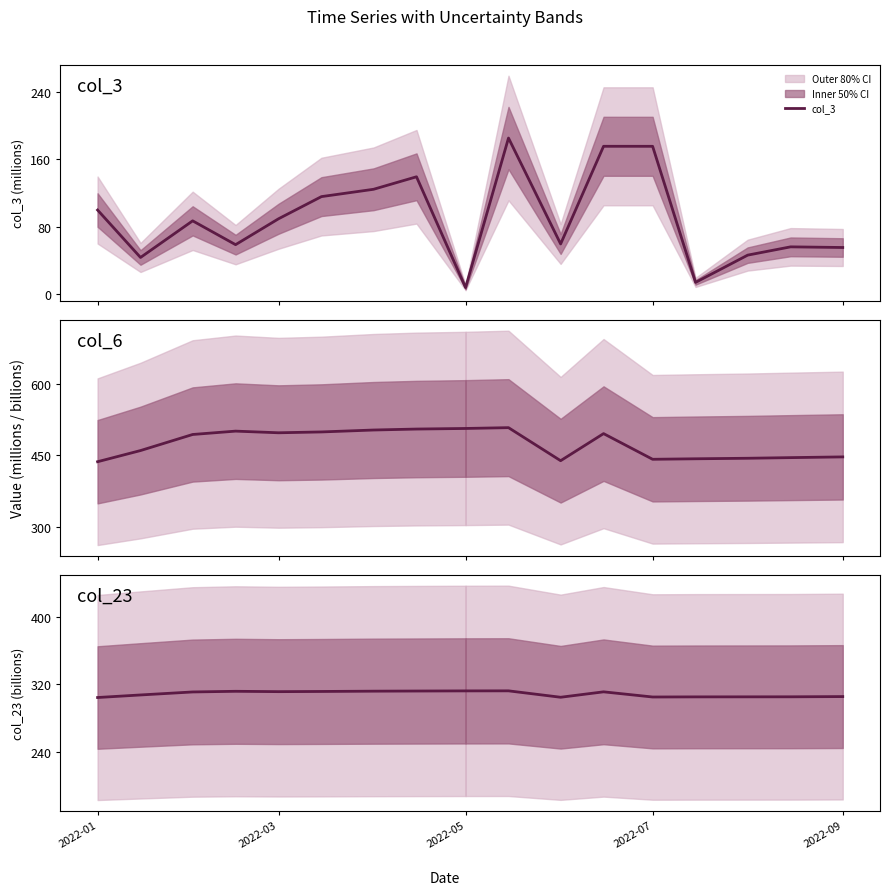

True or false: col_23 and col_6 intersect in this chart.

False